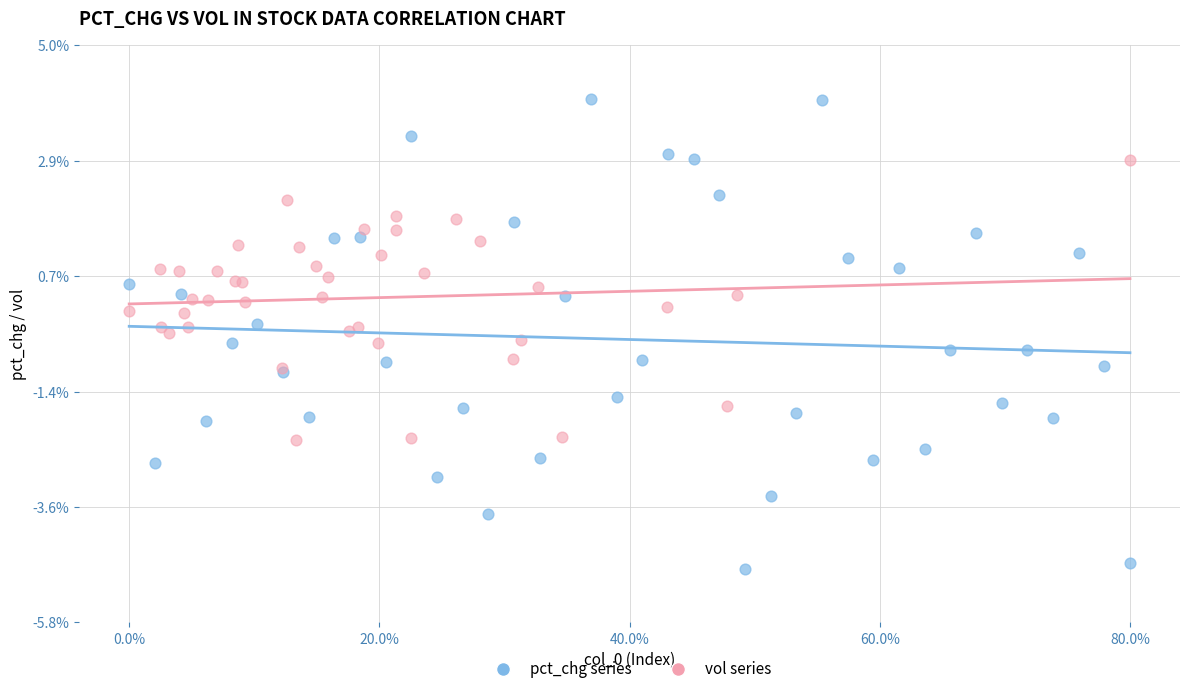

Which series contains the highest Y value?

pct_chg series